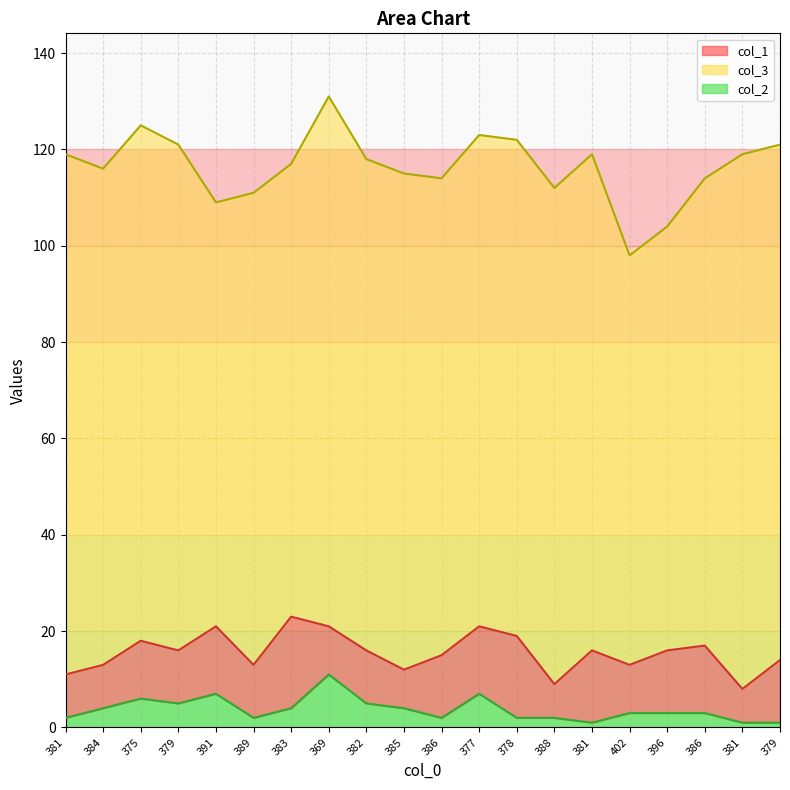

Is it true that col_3 equals 134 at 381?

False